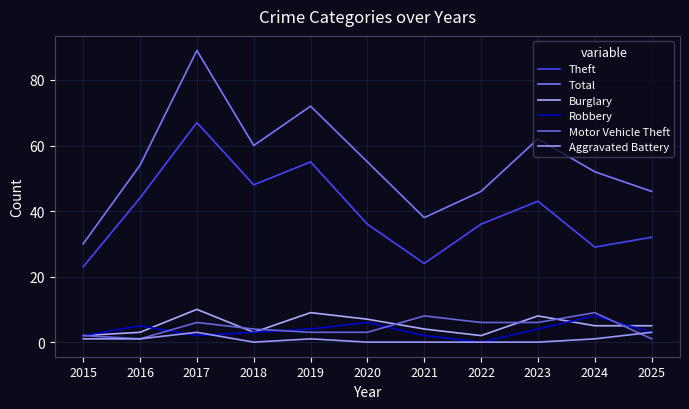

True or false: Burglary and Theft intersect in this chart.

False